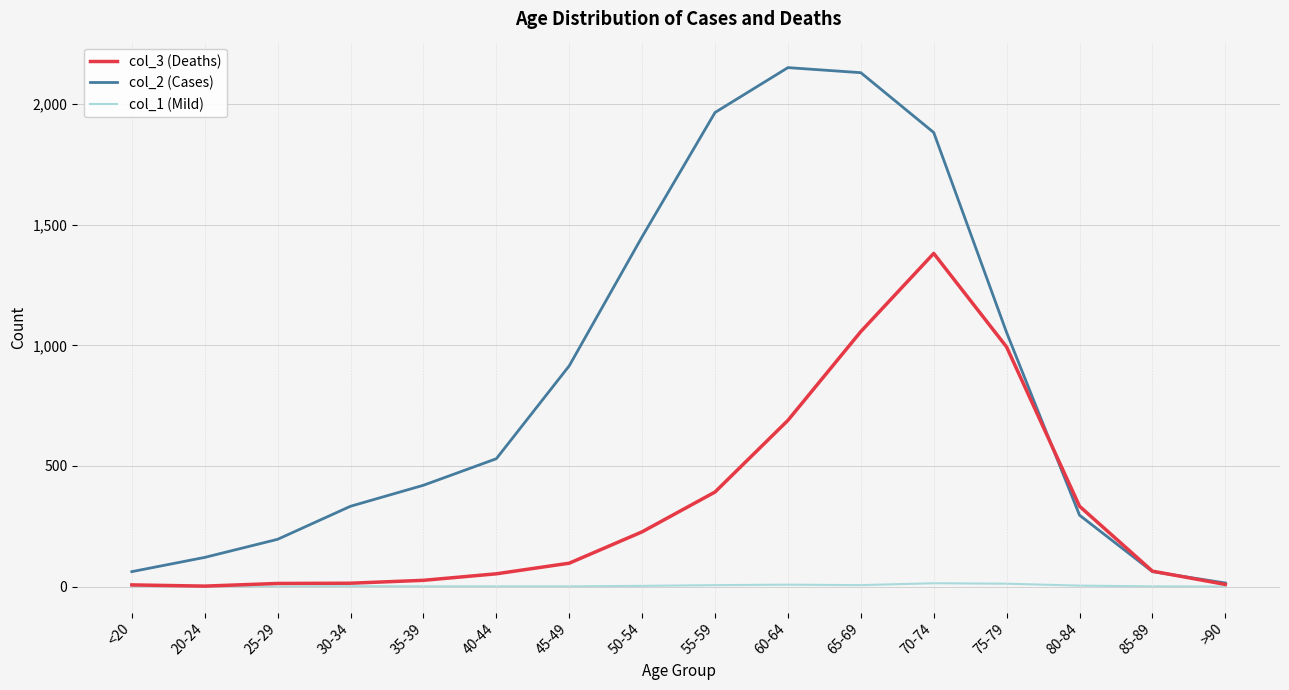

Rank the series at 50-54 from highest to lowest value.

col_2 (Cases), col_3 (Deaths), col_1 (Mild)